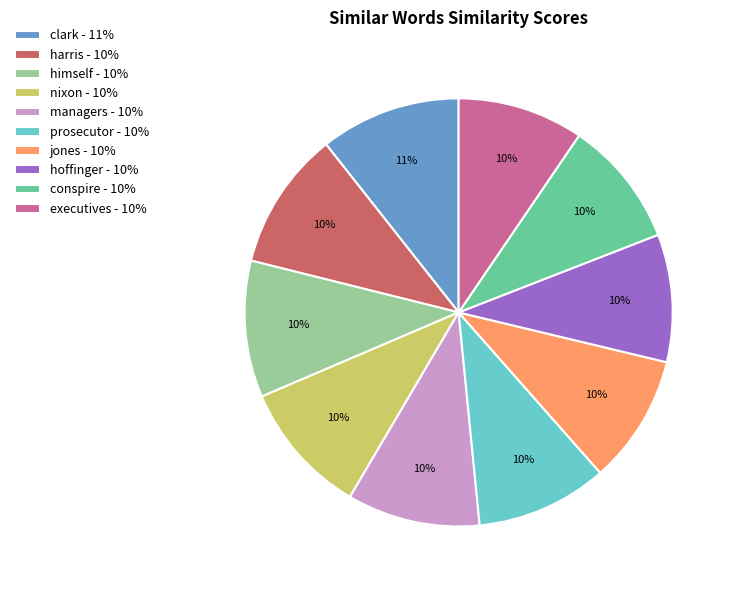

To the nearest percent, what percentage of the pie is nixon?

10%